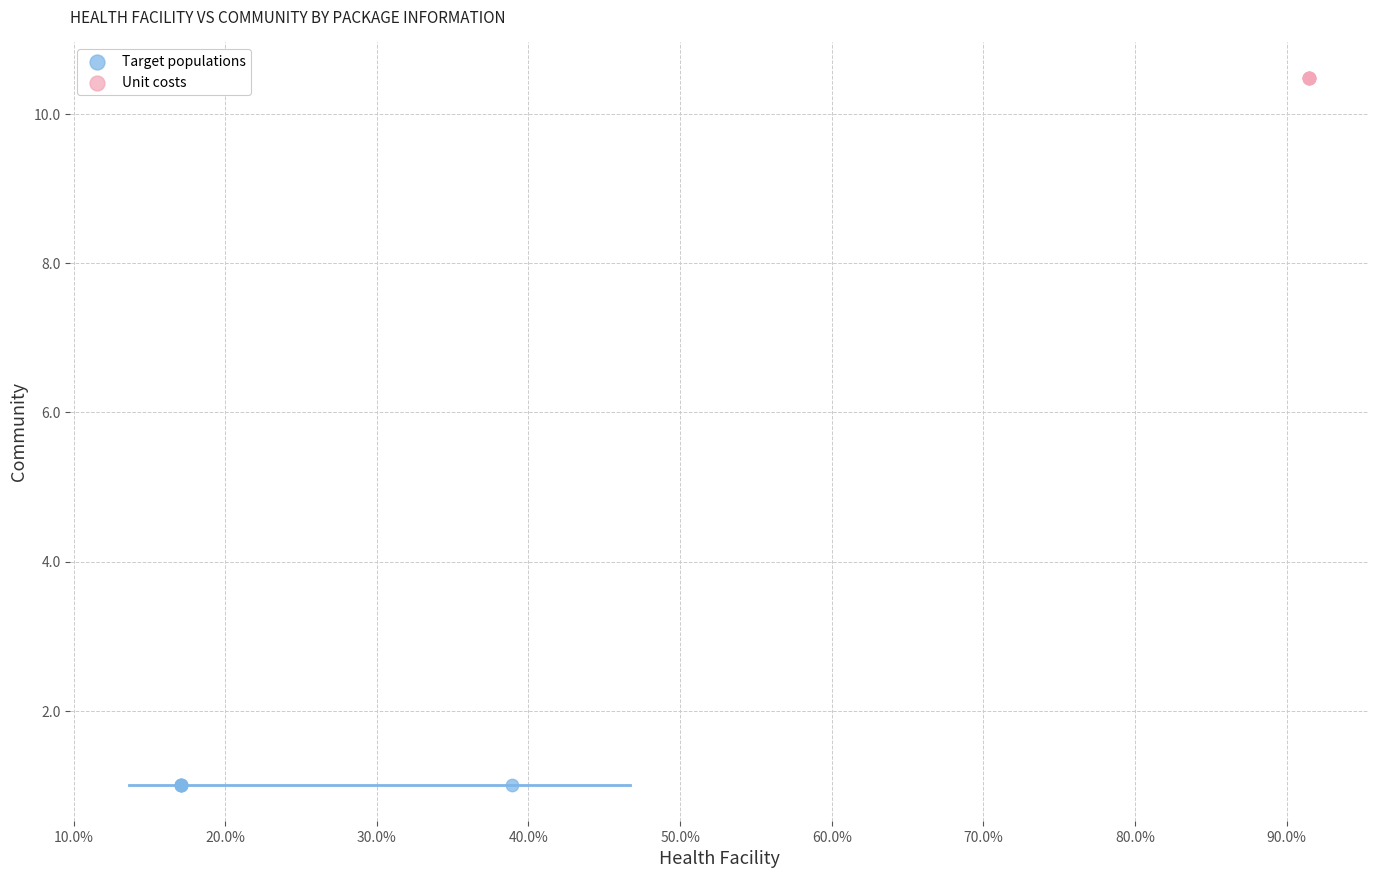

Which series reaches the maximum Y coordinate?

Unit costs